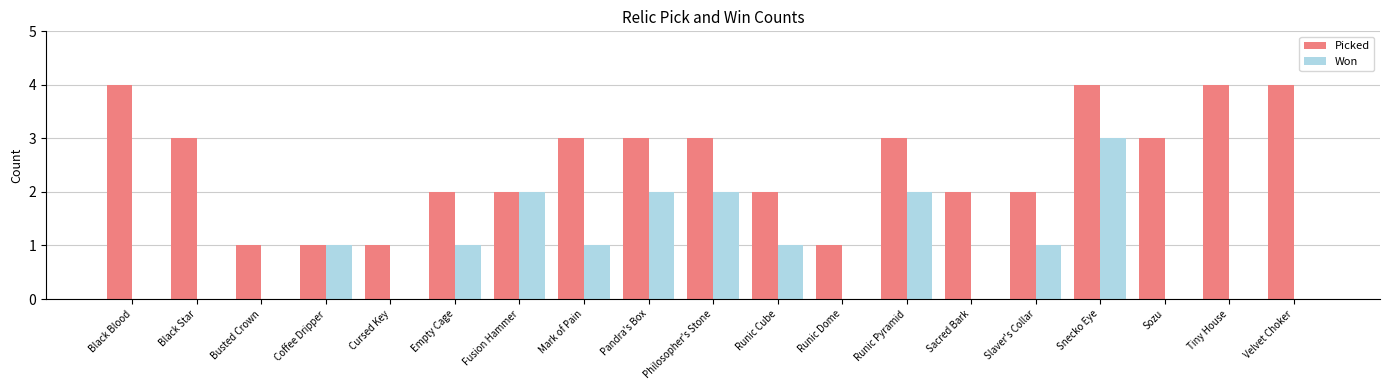

Which series has the largest total across all categories?

Picked